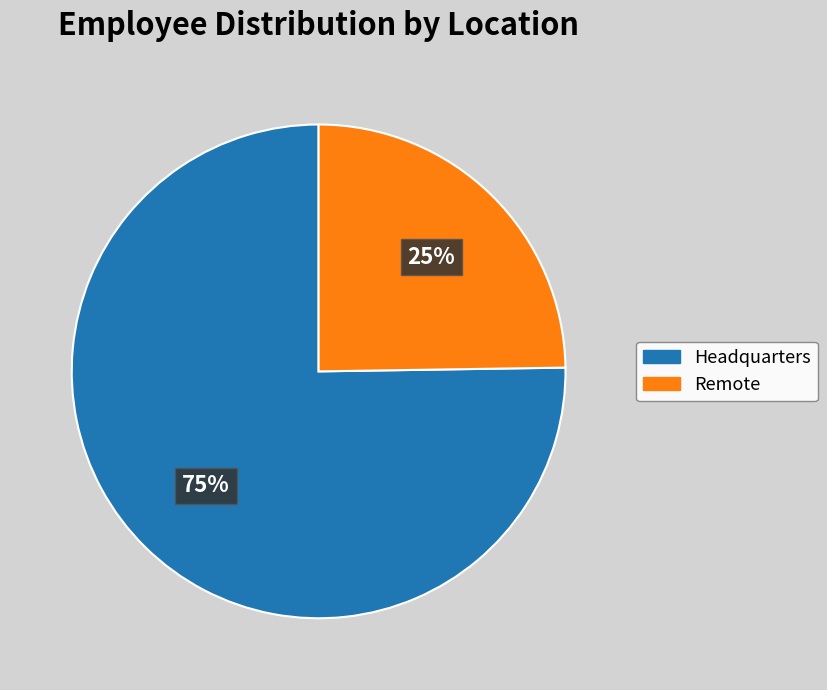

Which category has the biggest portion of the pie?

Headquarters